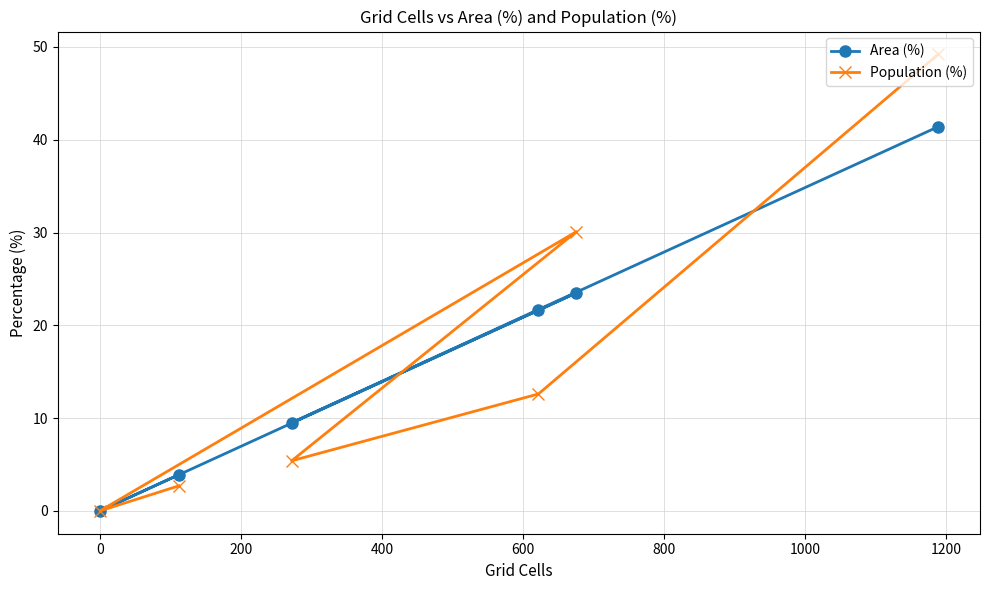

What is the value of the Population (%) point at the 2nd from the left?

2.7